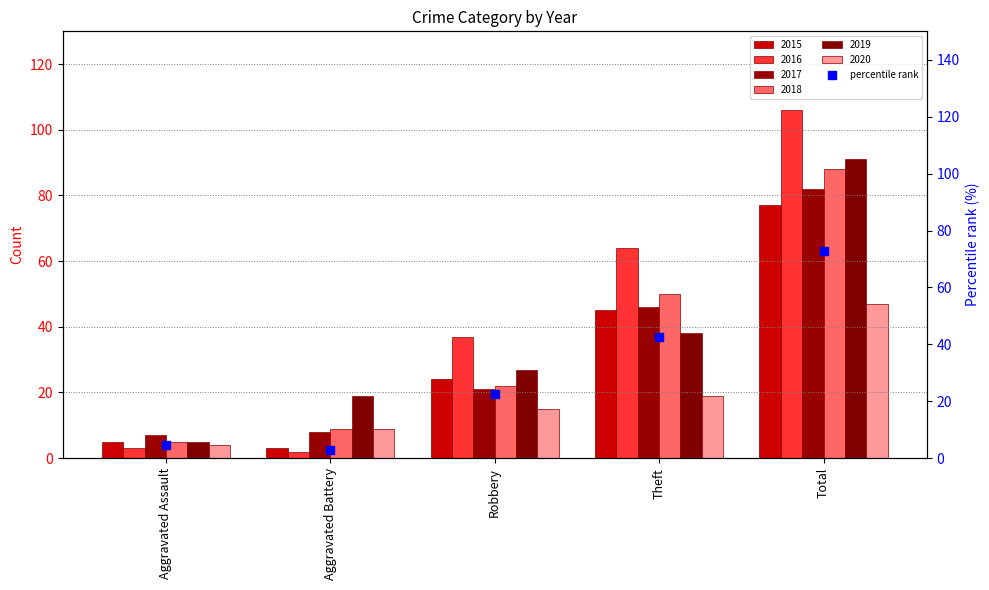

Approximately how many times larger is the value at Theft compared to Total?

0.6